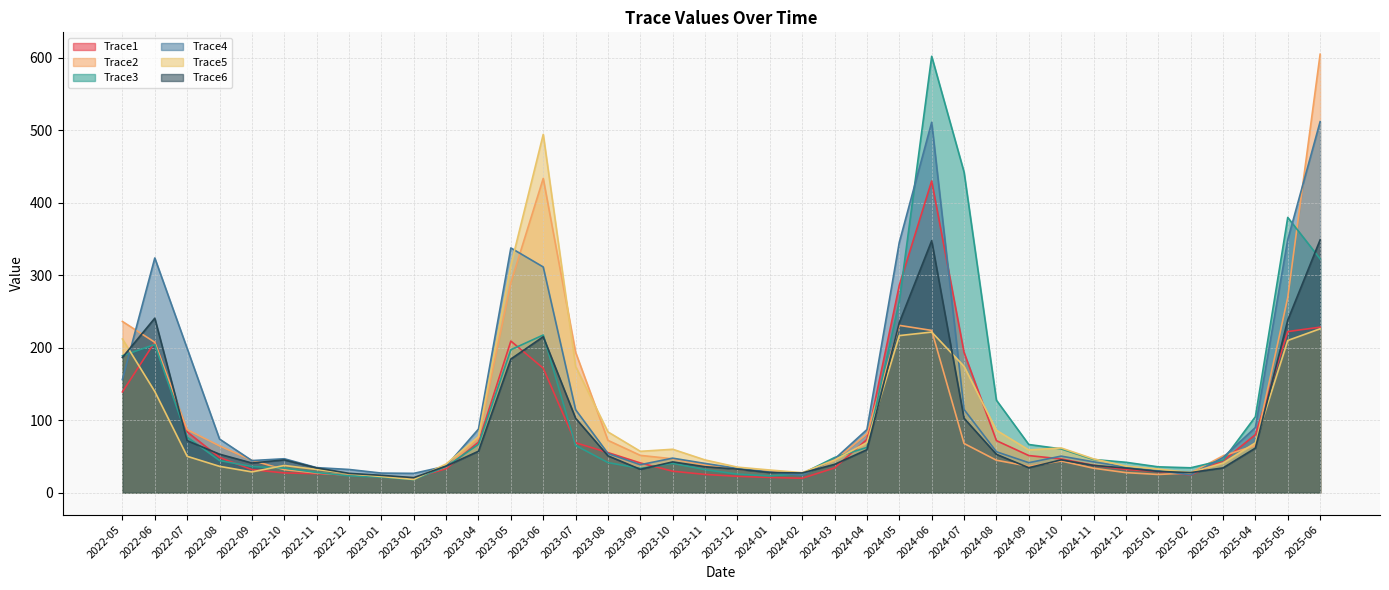

What is the label of the 15th point from the left?

2023-07